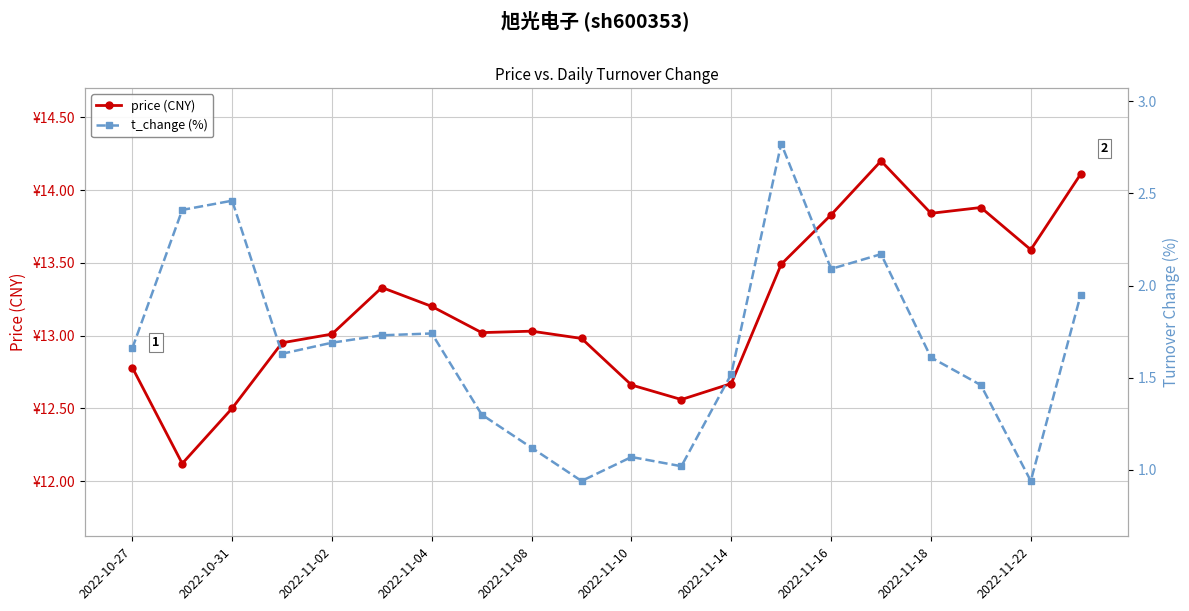

What is the maximum value shown in the chart?

14.2